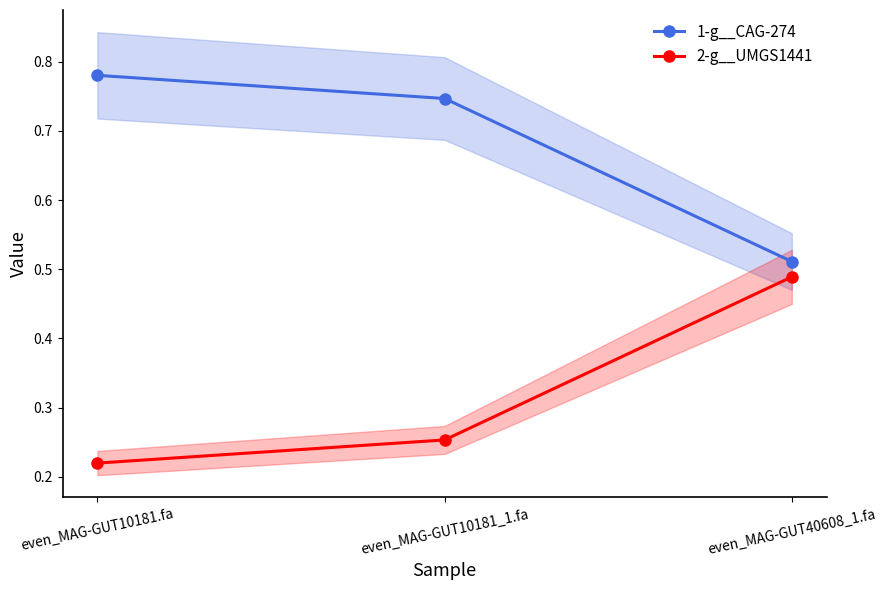

True or false: 2-g__UMGS1441 has a value of 0.1 at even_MAG-GUT10181_1.fa.

False